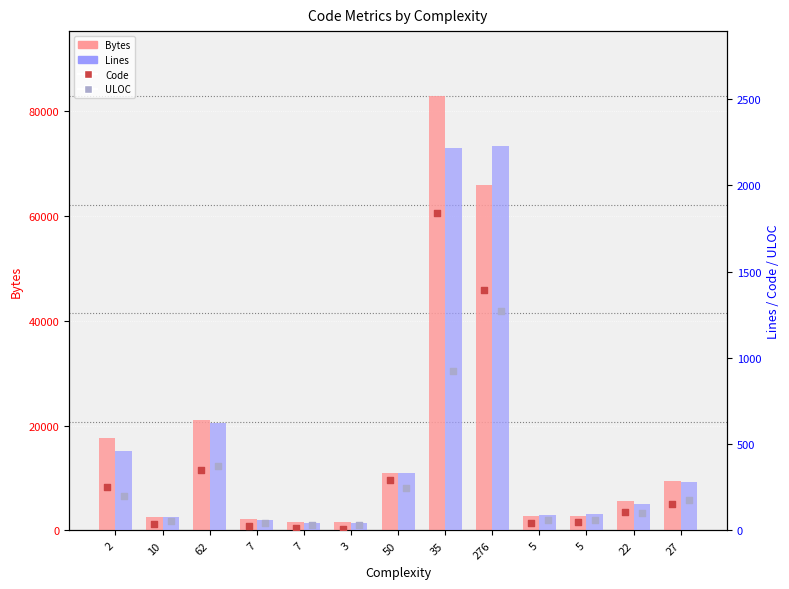

What are all the series names shown in the legend?

Bytes, Lines, Code, ULOC